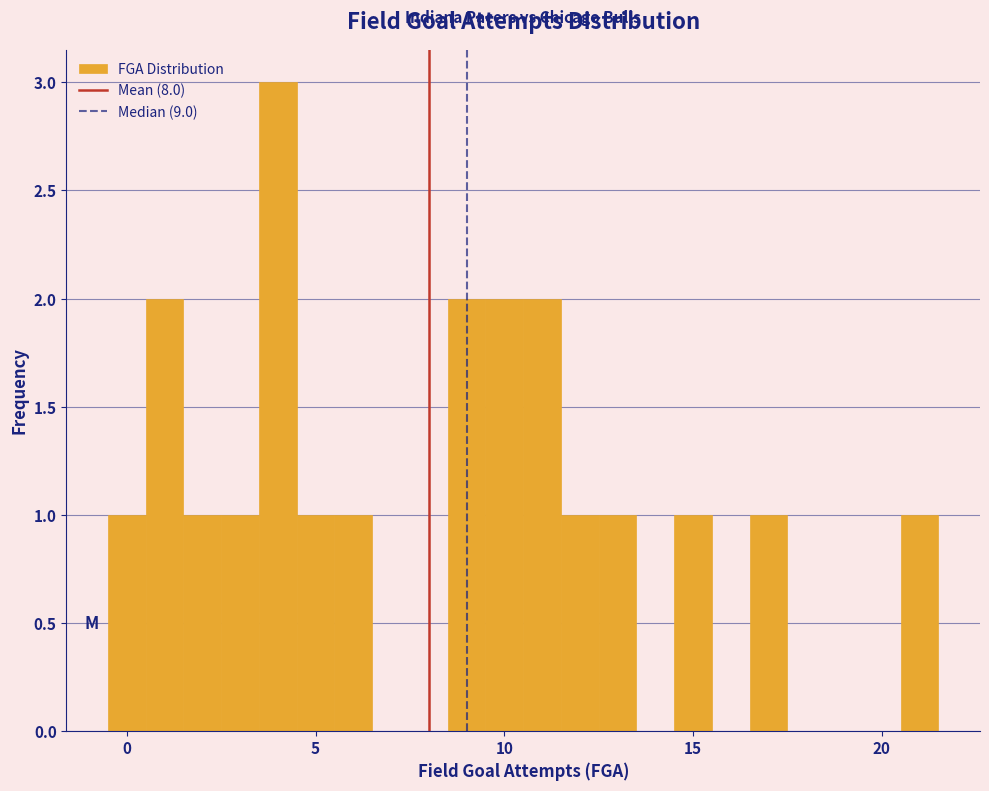

Around what value on the x-axis is the tallest bar? Give the approximate position of its centre, as read against the axis.

4.0